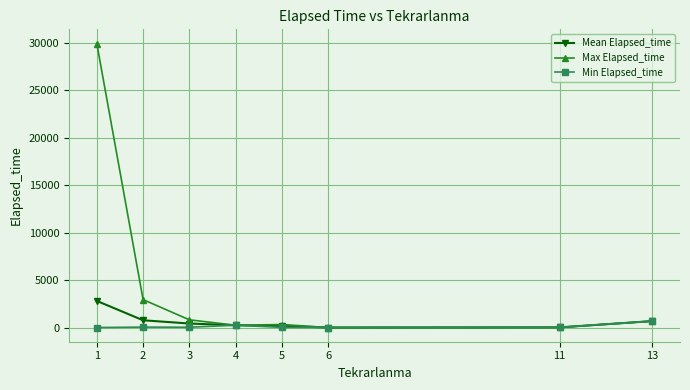

What is the difference between the highest and lowest values at 2?

2895.0